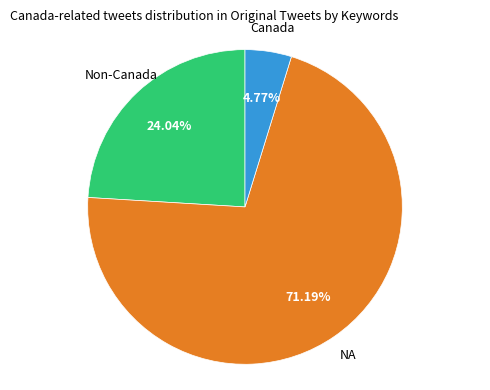

Is there any slice that represents more than half of the pie?

Yes